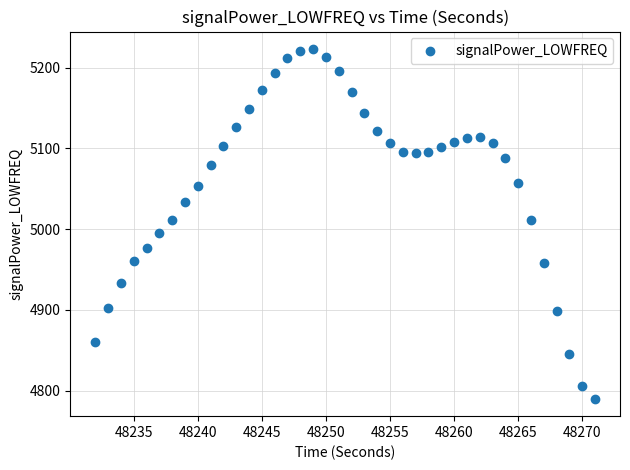

What is the range of Y values (max minus min)?

432.9